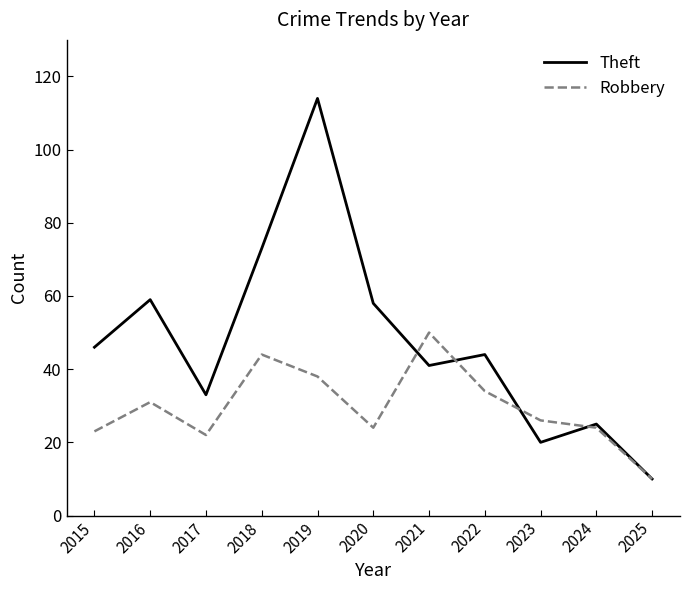

Which label corresponds to the largest value in the chart?

2019